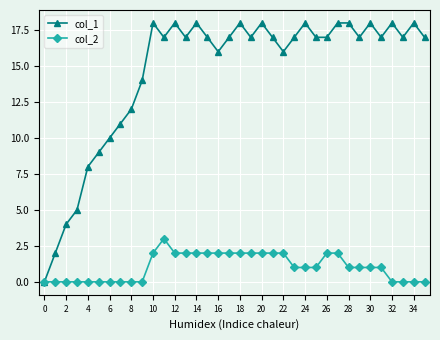

True or false: col_1 has more than 1 points higher than both neighbors.

True